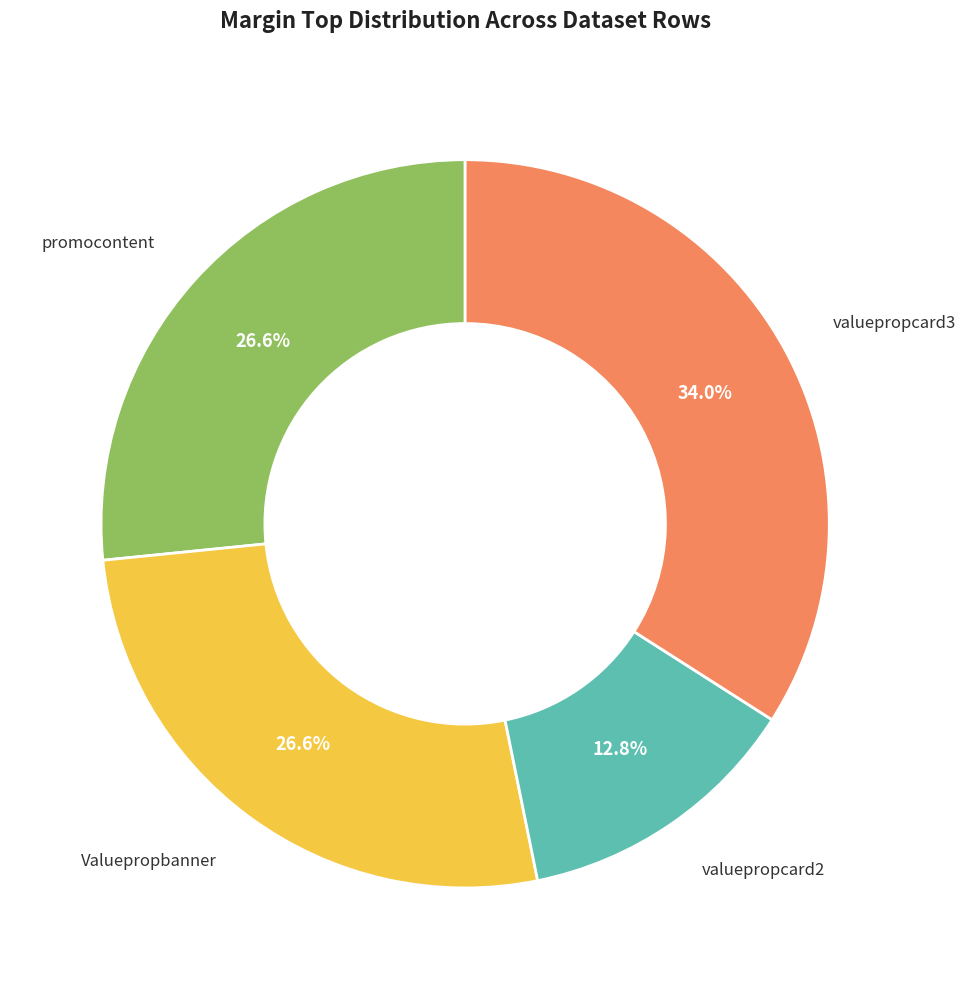

Does any single category account for the majority?

No